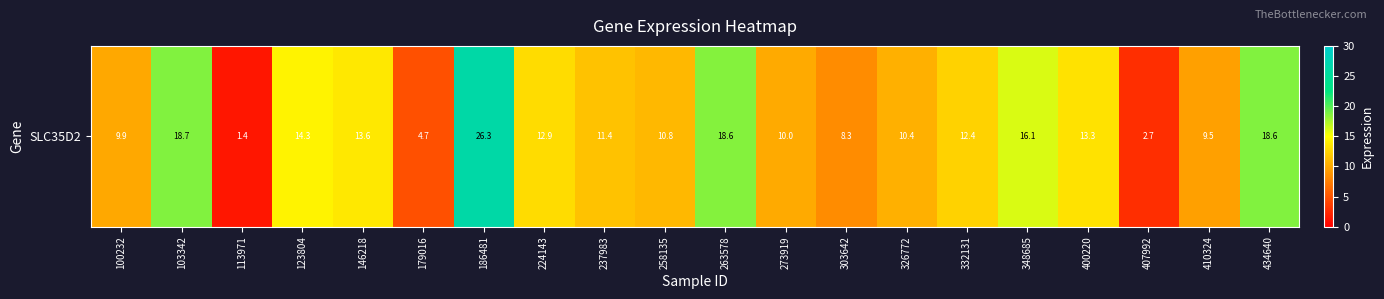

Rank the categories by value from highest to lowest.

186481, 103342, 434640, 263578, 348685, 123804, 146218, 400220, 224143, 332131, 237983, 258135, 326772, 273919, 100232, 410324, 303642, 179016, 407992, 113971